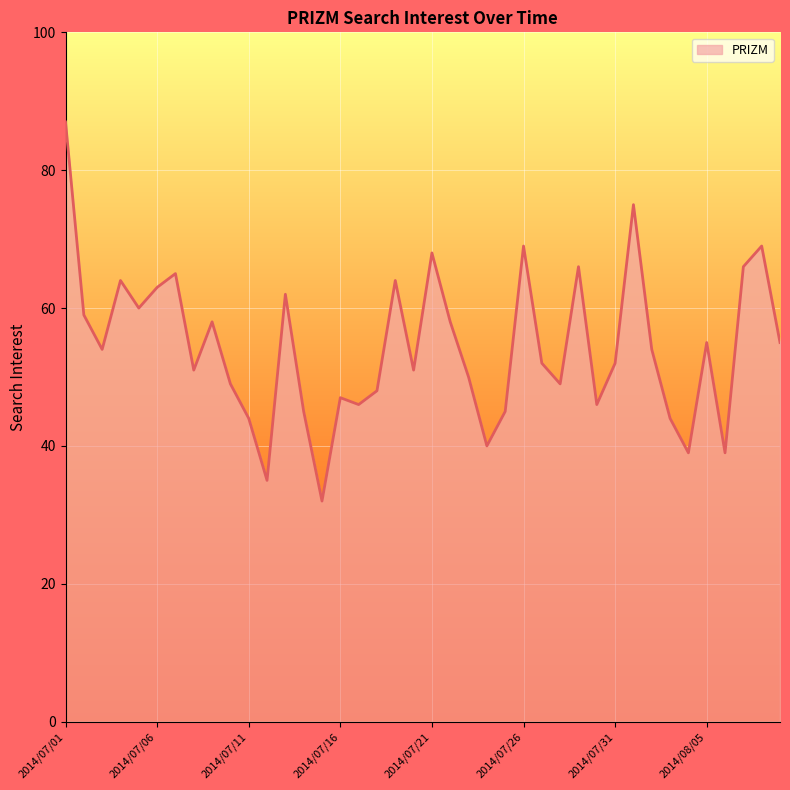

What is the greatest value displayed?

87